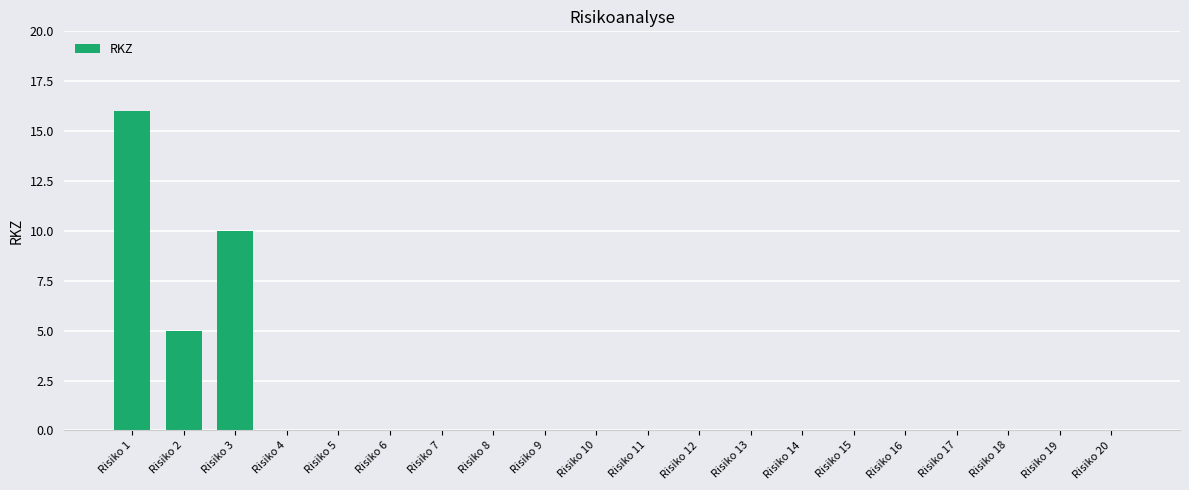

What is the greatest value displayed?

16